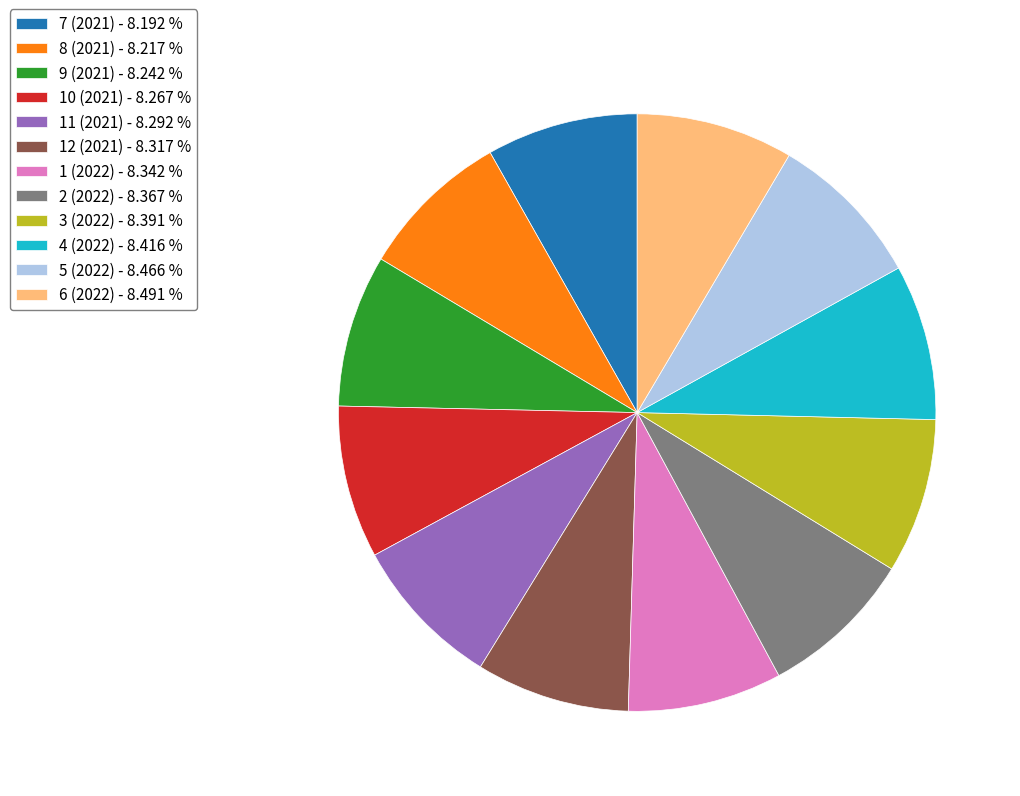

Approximately how many times larger is the value at 4 (2022) compared to 3 (2022)?

1.0